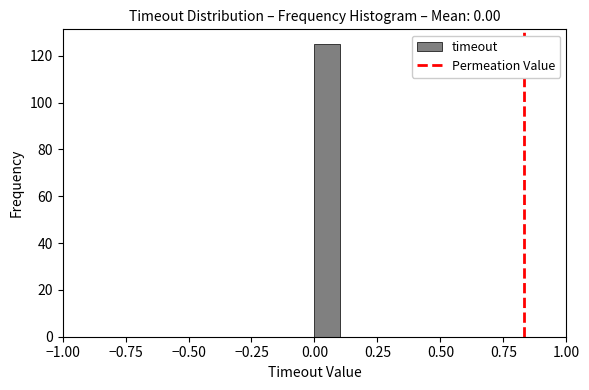

Around what value on the x-axis is the tallest bar? Give the approximate position of its centre, as read against the axis.

0.05